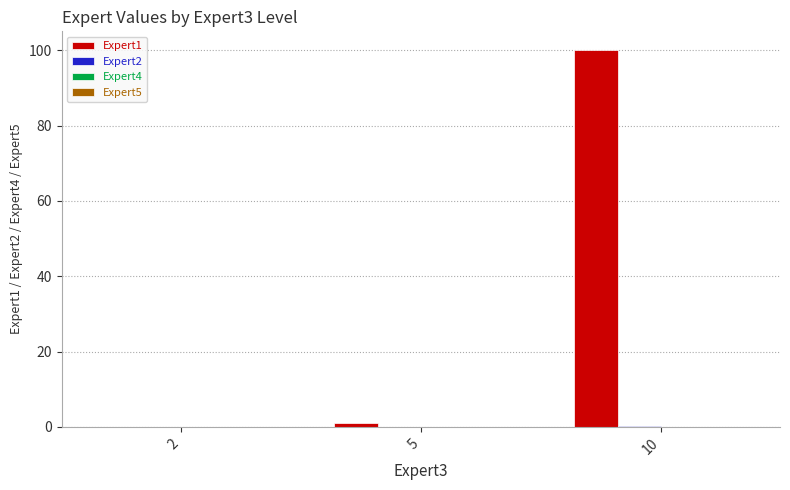

Which series has the largest total across all categories?

Expert1